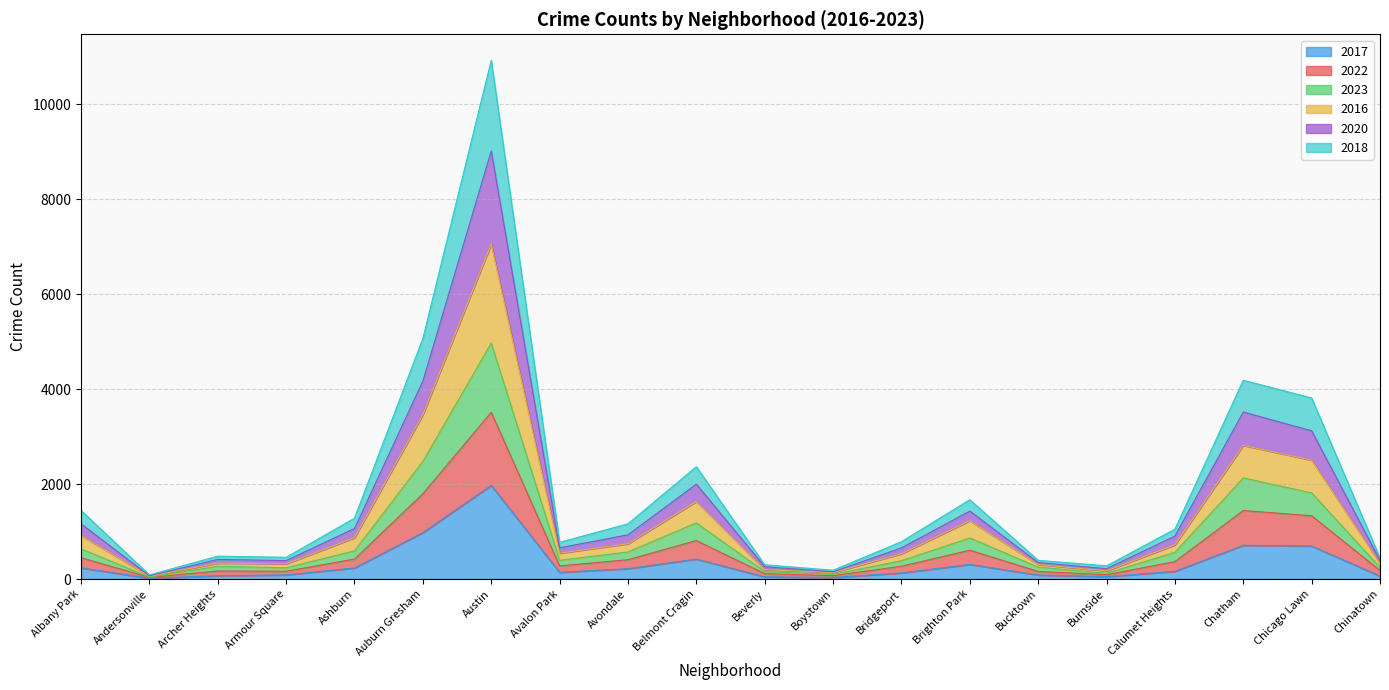

What is the label of the 19th point from the left?

Chicago Lawn